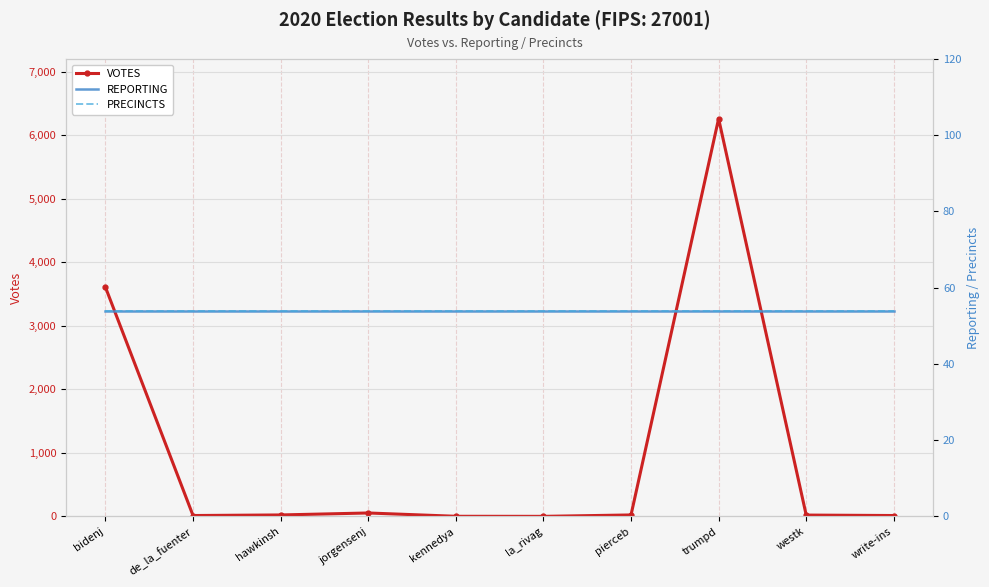

How many lines are shown in the chart?

3